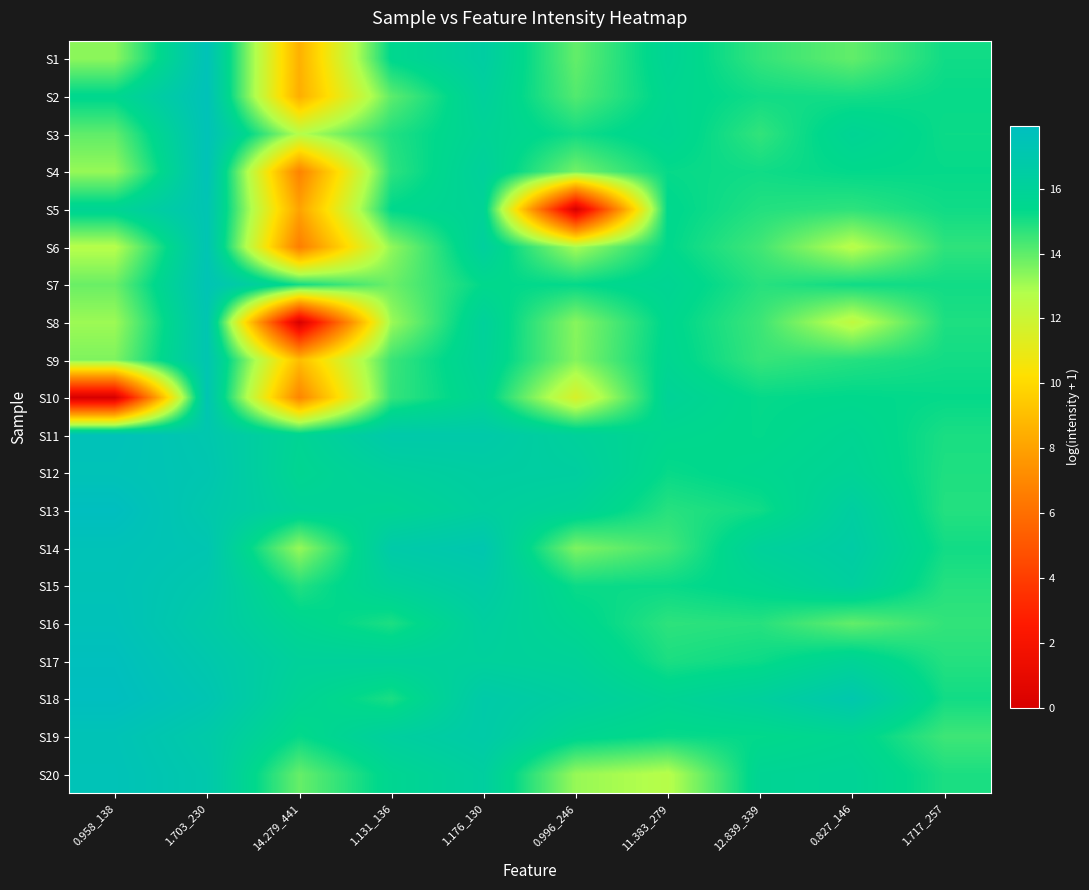

At which category does the chart reach its minimum across all series?

0.996_246